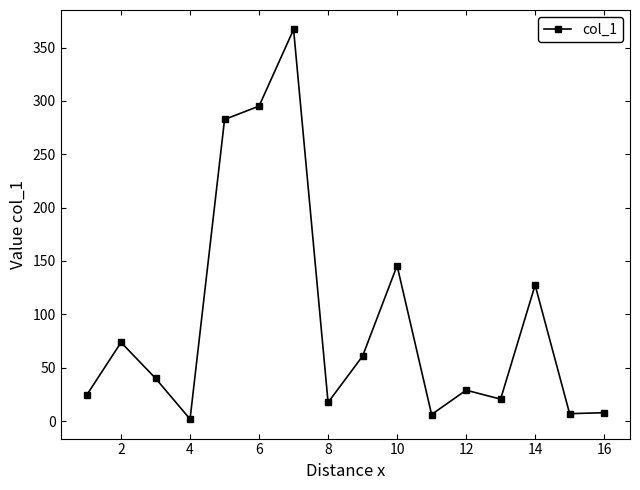

Count the number of data series in this chart.

1